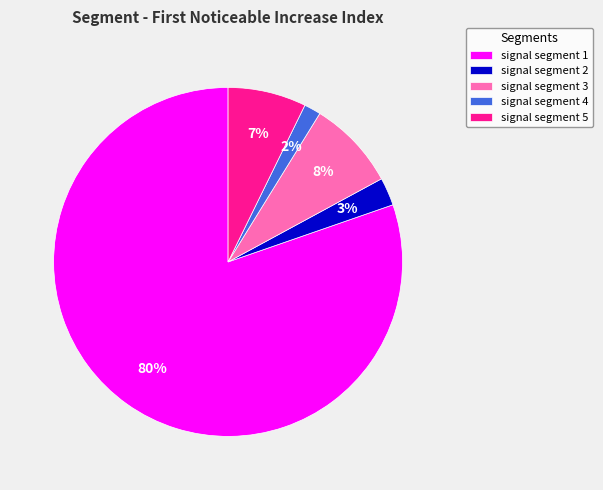

Rank the categories by value from lowest to highest.

signal segment 4, signal segment 2, signal segment 5, signal segment 3, signal segment 1